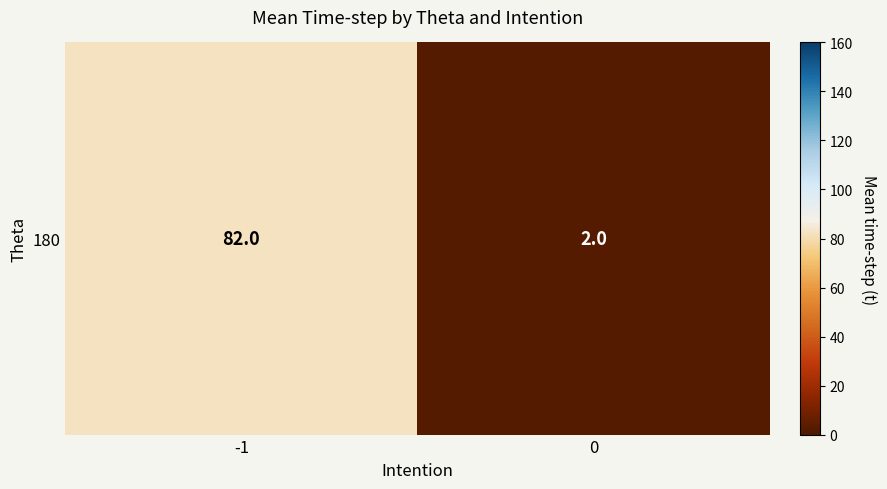

Rank the categories by value from lowest to highest.

0, -1